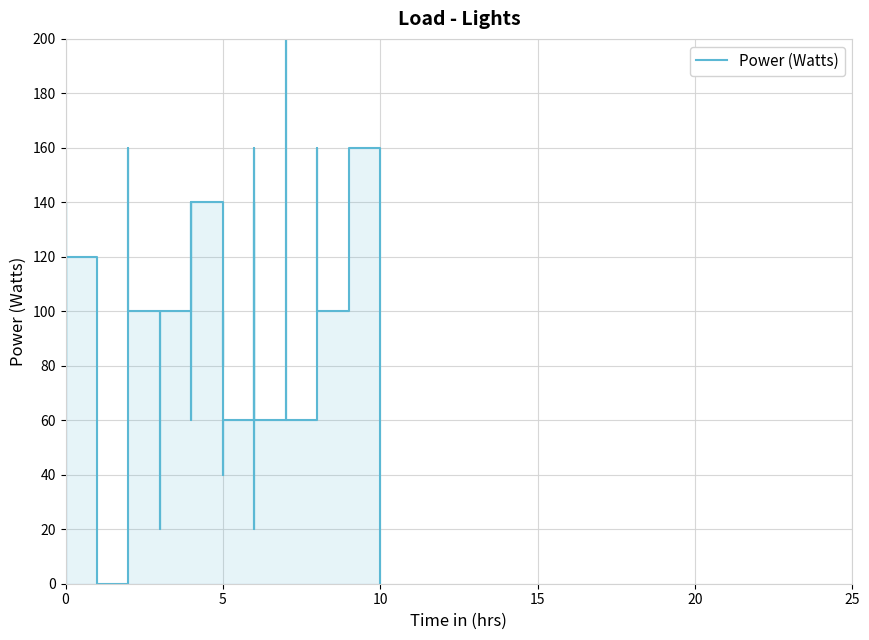

What is the average value?

95